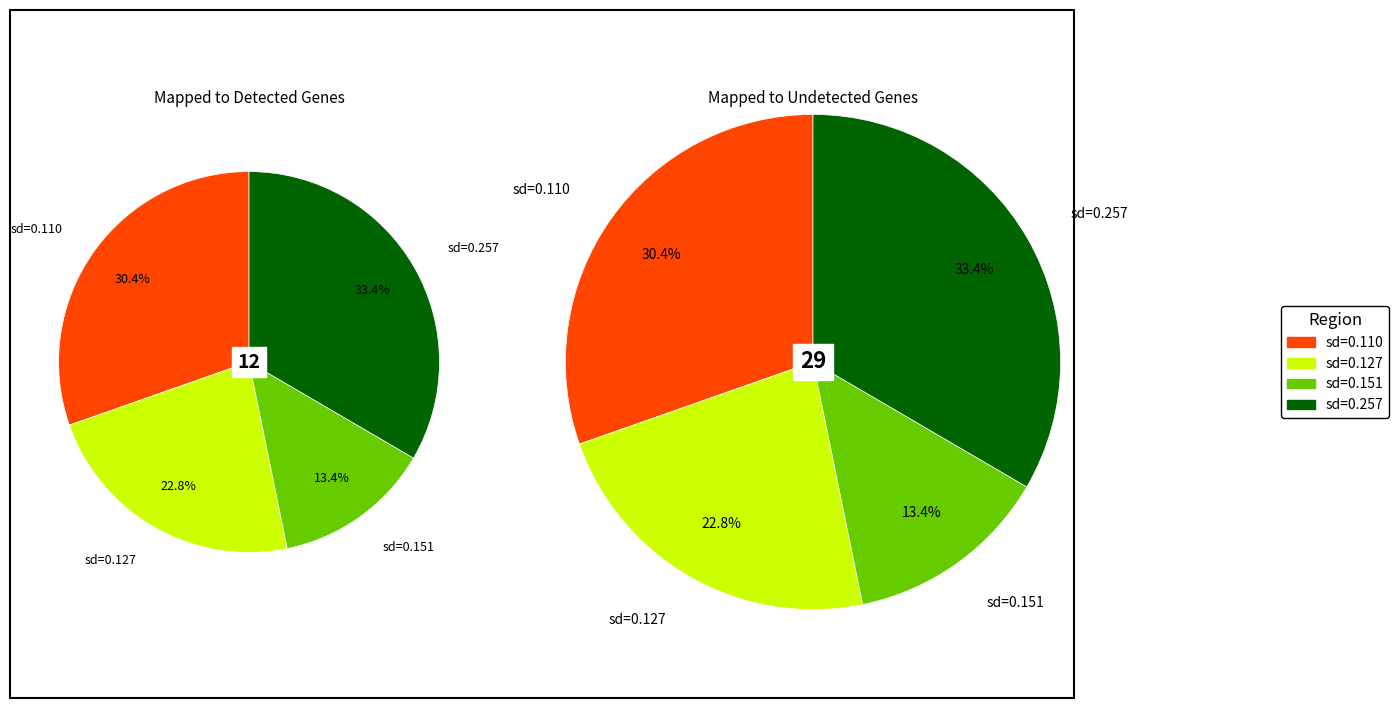

To the nearest percent, what portion does 0.1100653595911226 represent?

30%